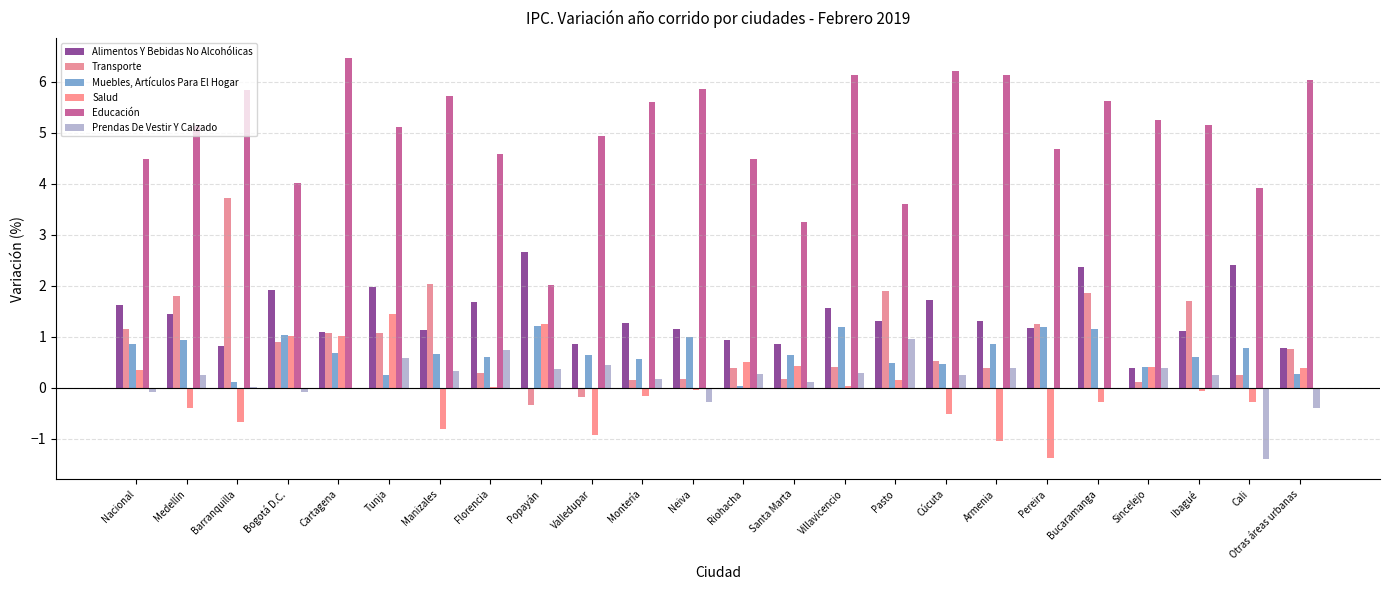

How many series are shown in this chart?

6